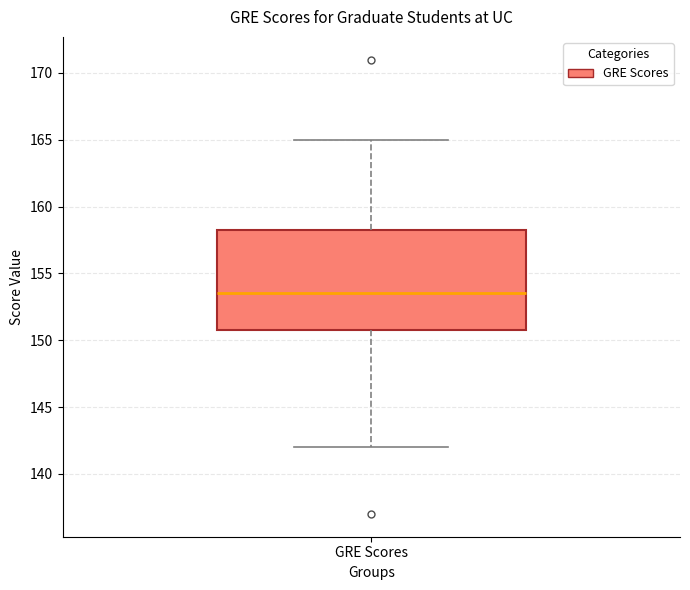

Read this box plot against the y-axis: the position of the median line, the range covered by the box, and the ends of both whiskers. The values are not printed on the chart, so give them approximately, as read against the axis.

median 153.5, box 151.0 to 158.5, whiskers 142.0 to 165.0